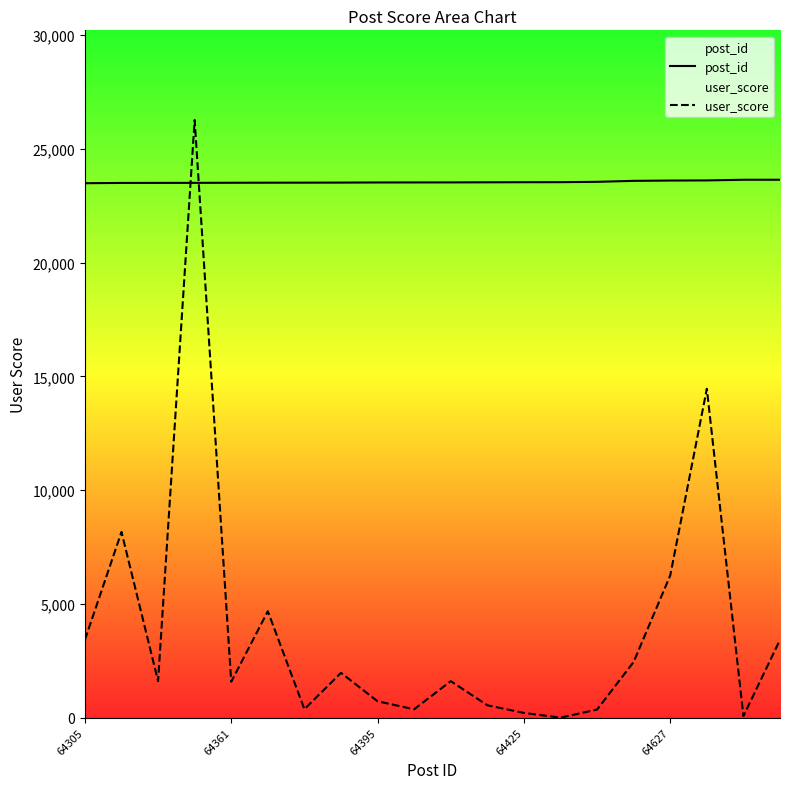

True or false: user_score has a value of 6342.8 at 5.

False